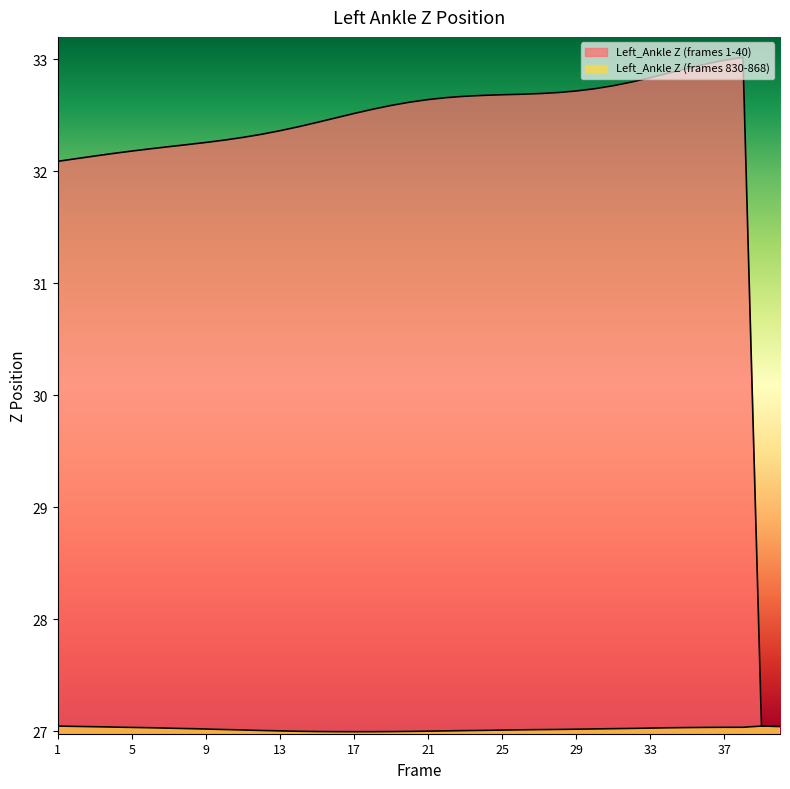

How many lines are shown in the chart?

2